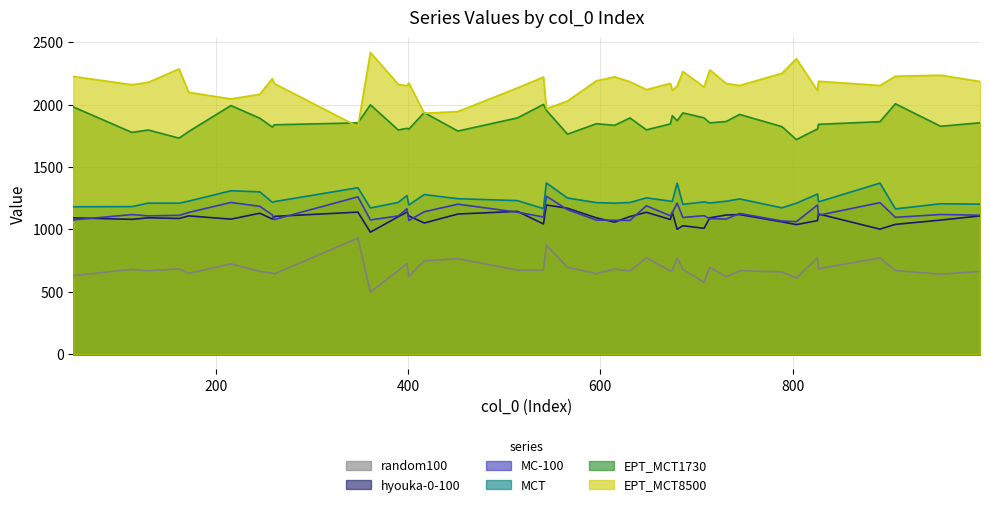

What is the lowest value of the EPT_MCT8500 series?

1823.9